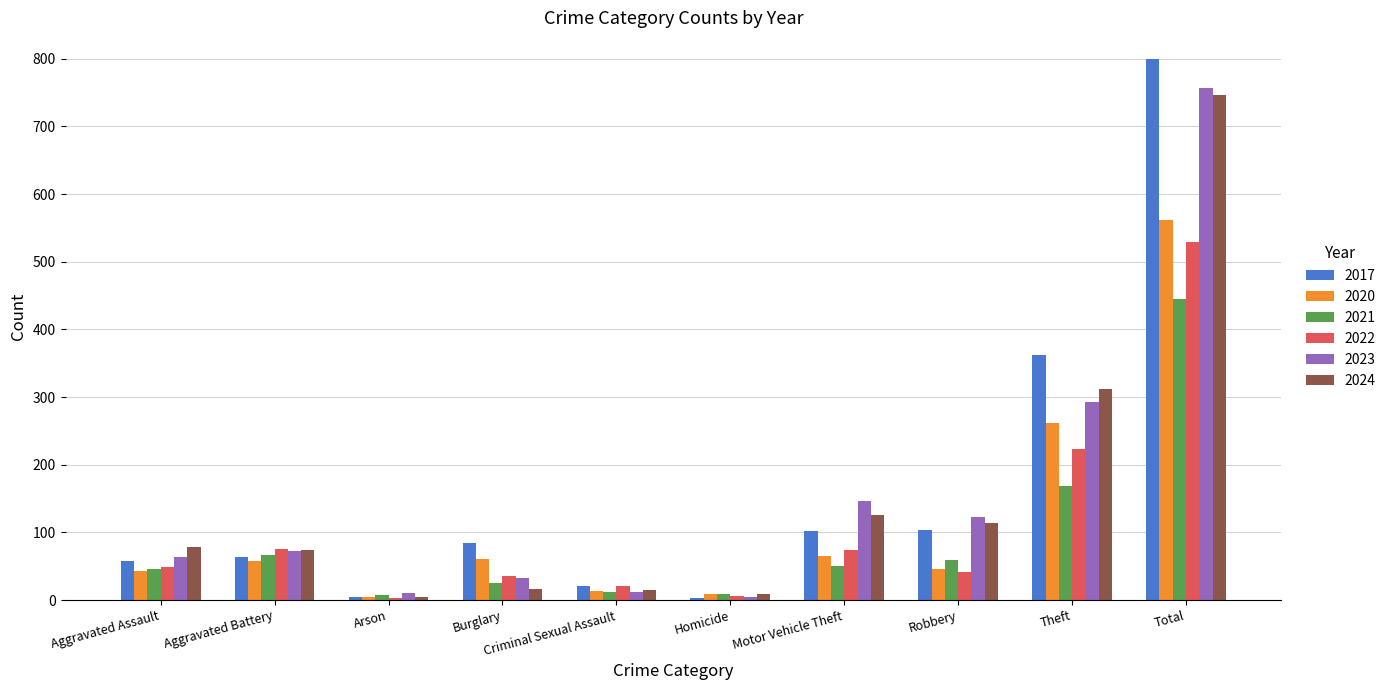

Read the 2024 value at Aggravated Assault.

78